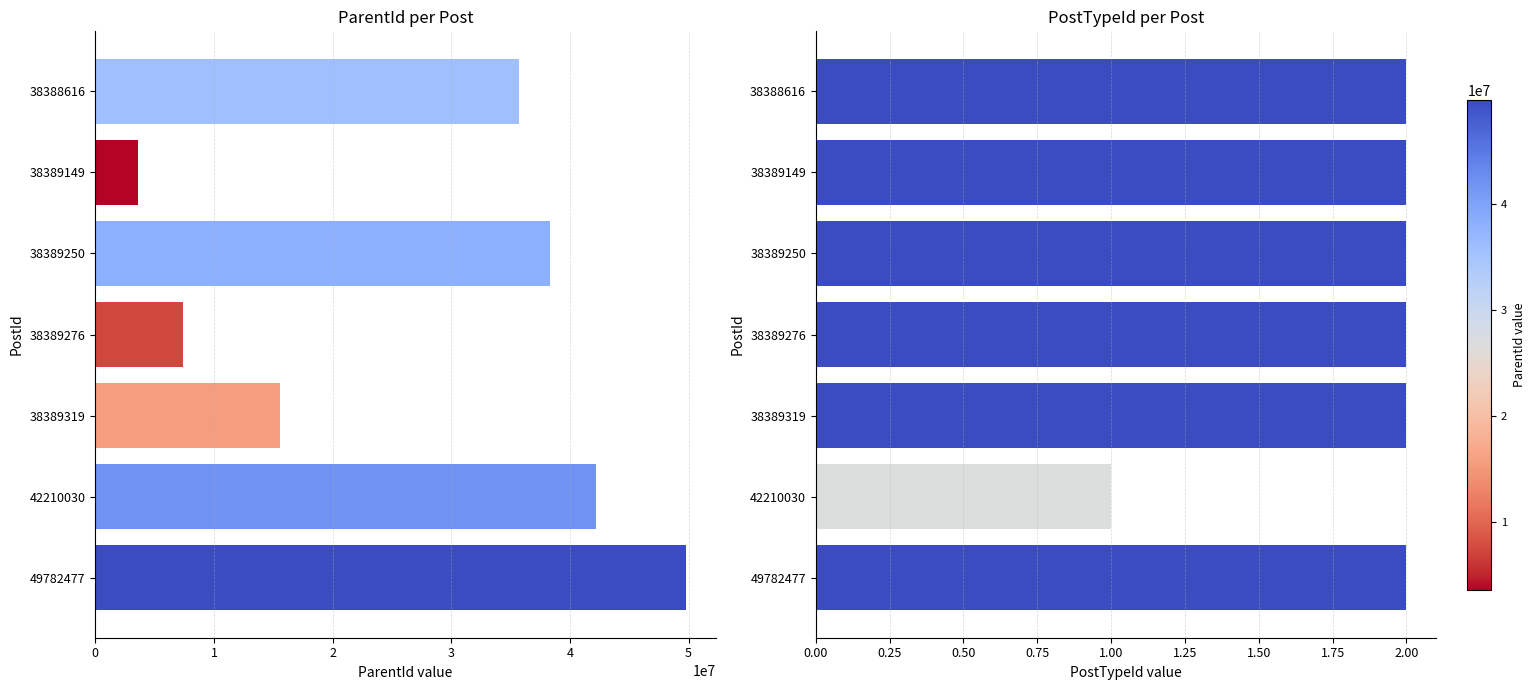

Which has a higher value, 49782477 or 38388616?

49782477